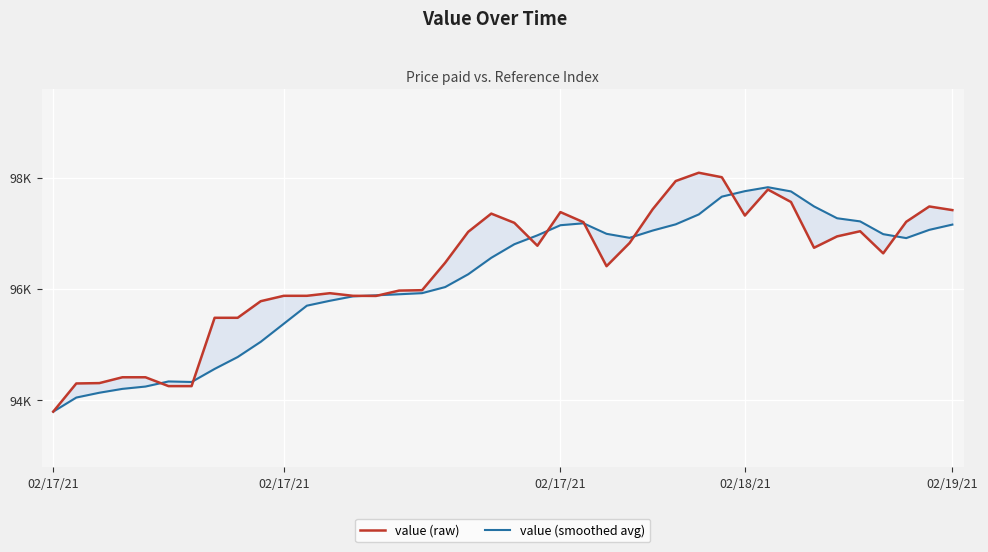

What is the sum of all value (raw) values?

3853883.8